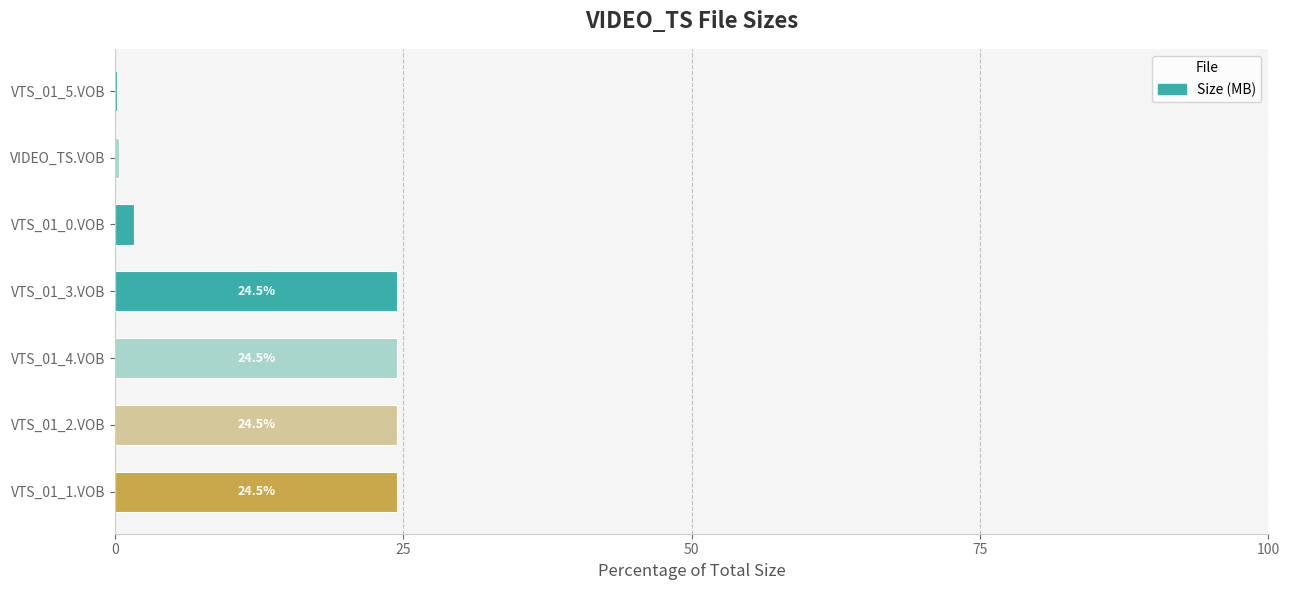

Is it true that the value at VTS_01_3.VOB is 24.5?

True